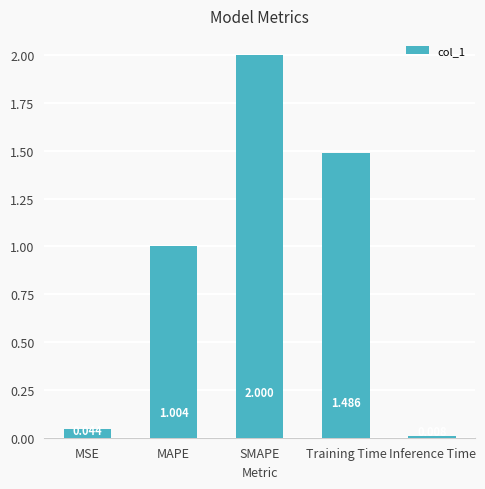

Where is the data nearest to the value 1?

MAPE